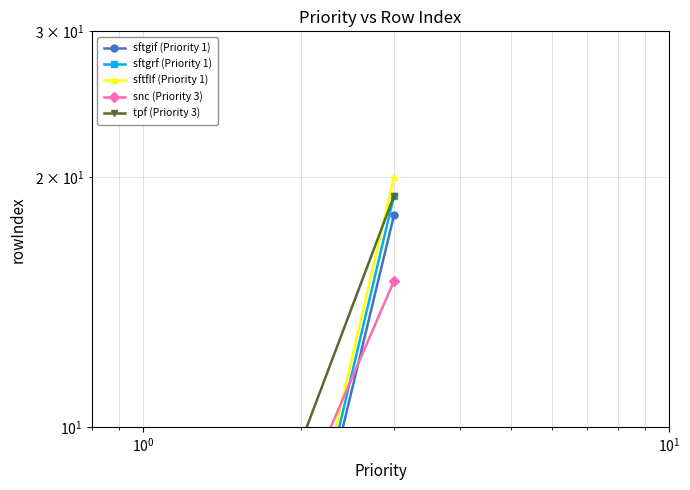

What is the minimum value shown in the chart?

1